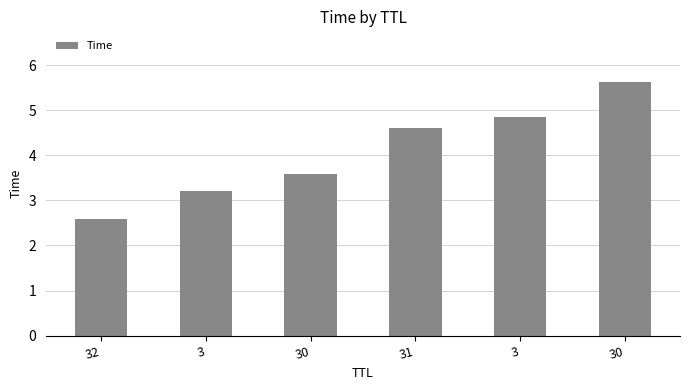

Does the chart contain any negative values?

No